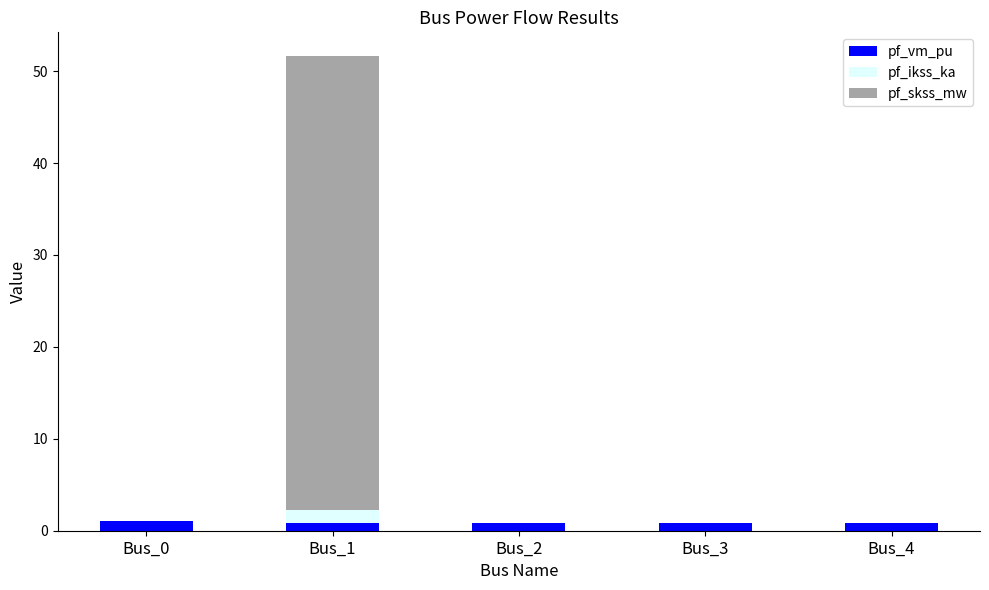

What is the sum of the pf_vm_pu values at Bus_2 and Bus_3?

1.7